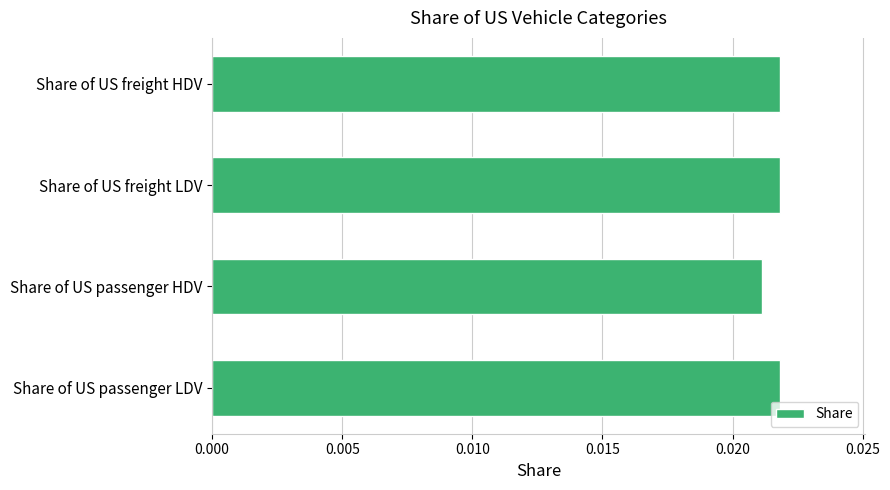

How many values are between 0 and 1?

4